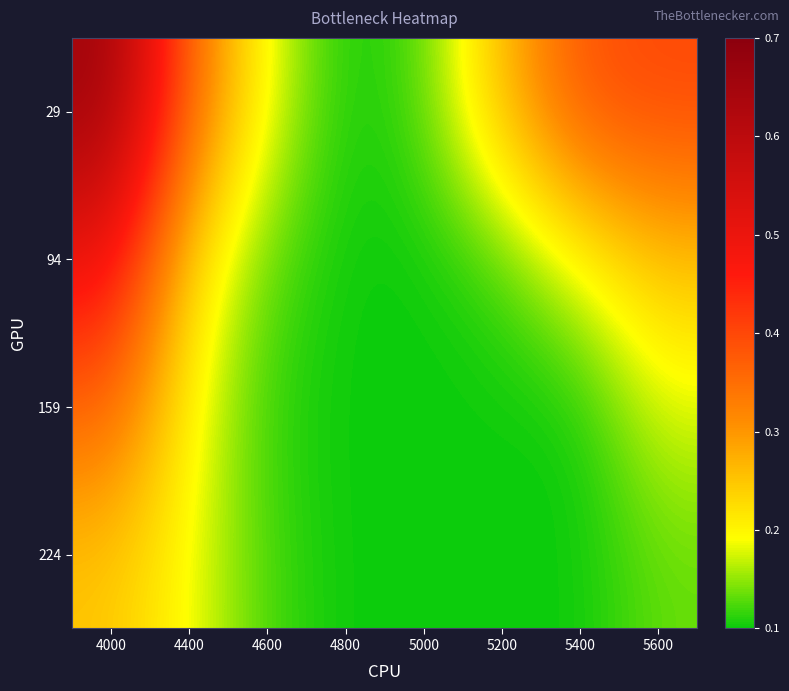

What is the spread (max minus min) of values at 4000?

0.4